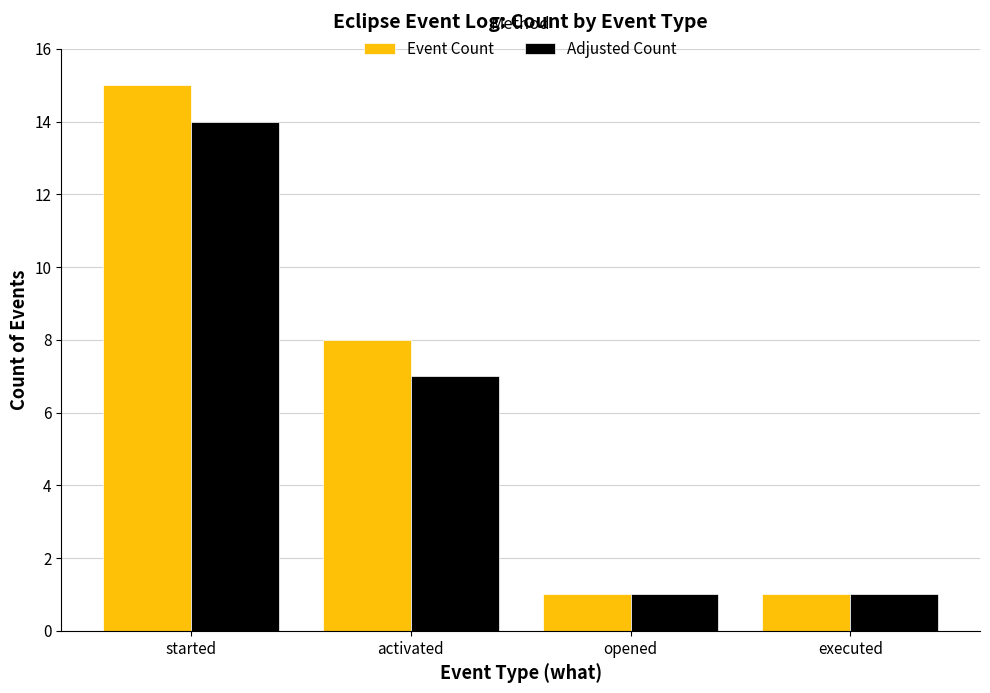

How many categories are shown in the chart?

4